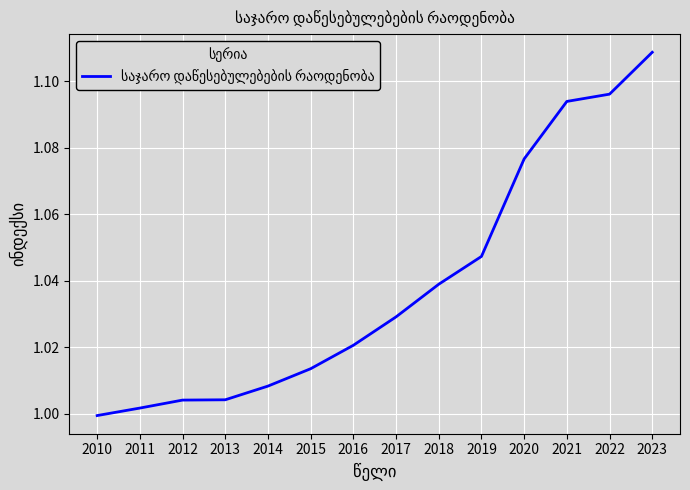

What is the ratio of the value at 2013 to the value at 2022?

0.9